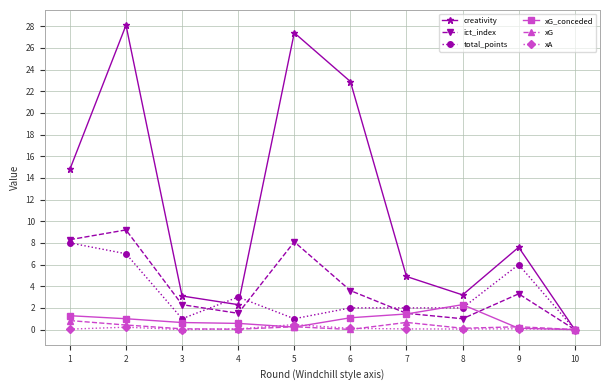

How many distinct data groups are displayed?

6